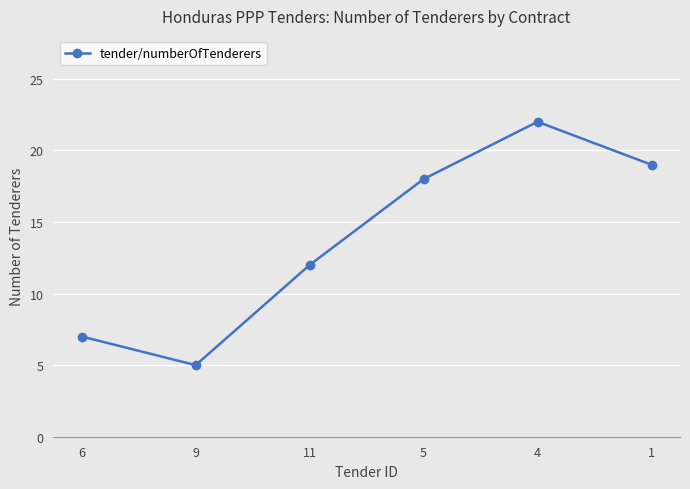

Reading left to right, transcribe all the data shown in this chart.

6=7	9=5	11=12	5=18	4=22	1=19